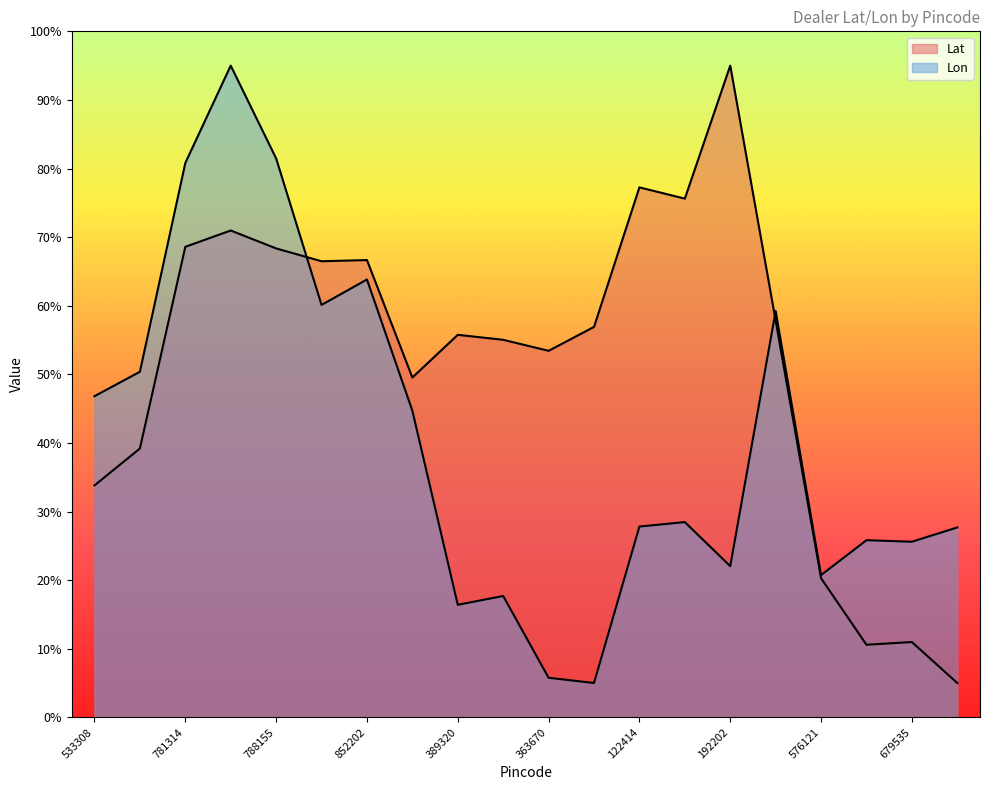

Rank the categories by Lon value from highest to lowest.

785691, 788155, 781314, 852202, 844112, 829205, 531040, 533308, 491993, 122107, 122414, 691509, 680689, 679535, 192202, 576121, 361013, 389320, 363670, 370150